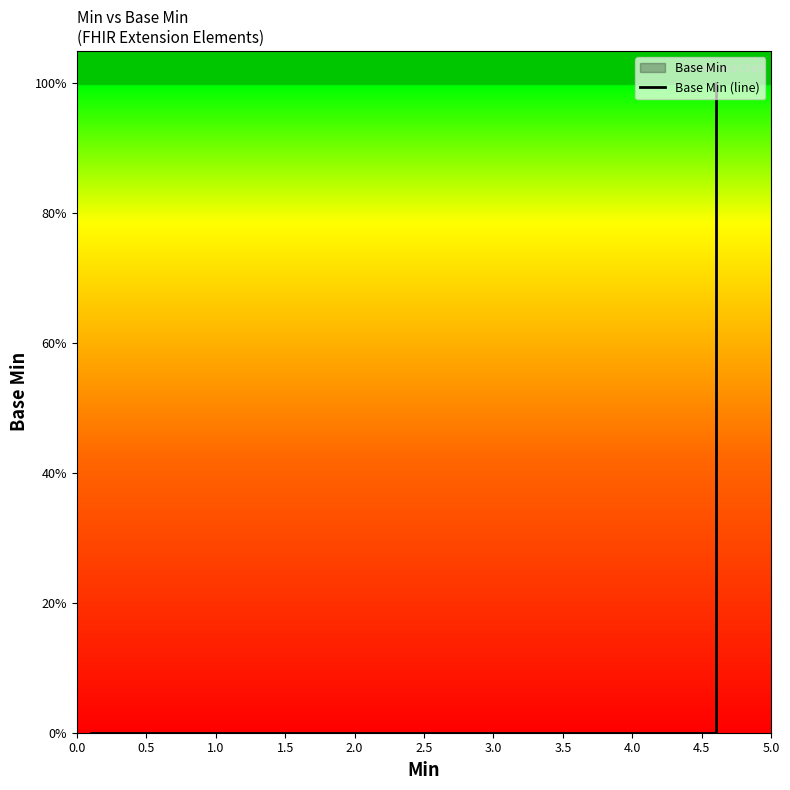

Does the chart display data point markers on the line(s)?

No